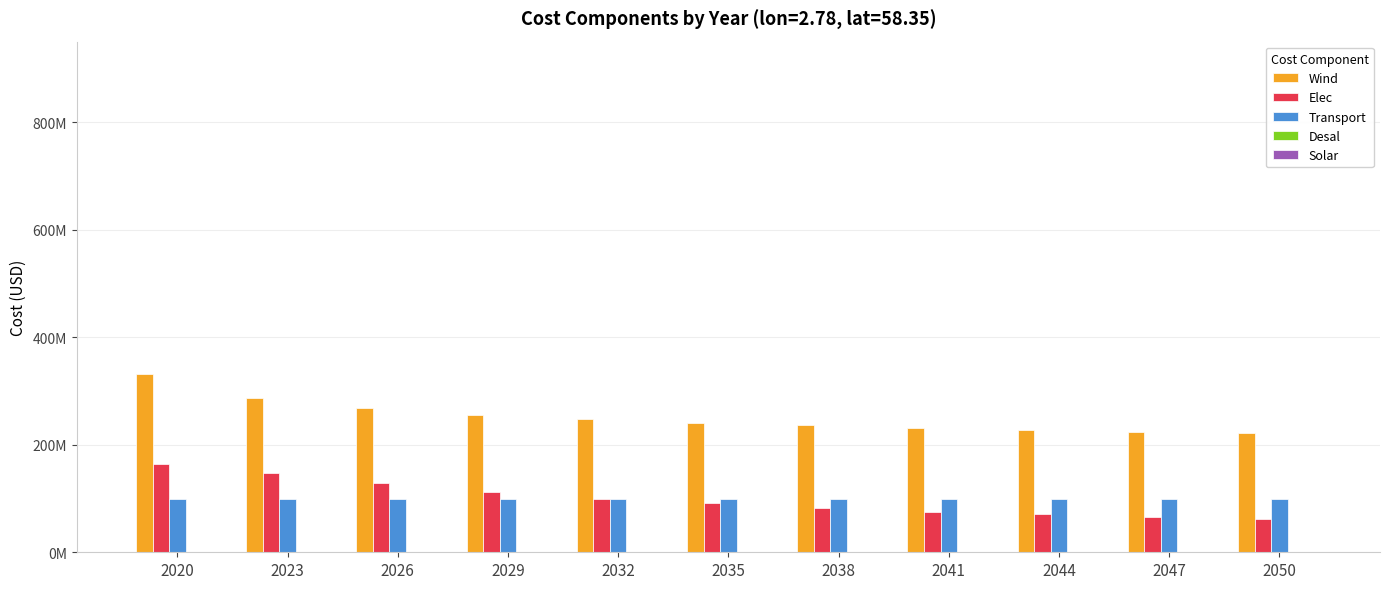

Are the bars grouped side by side (vs. stacked)?

Yes